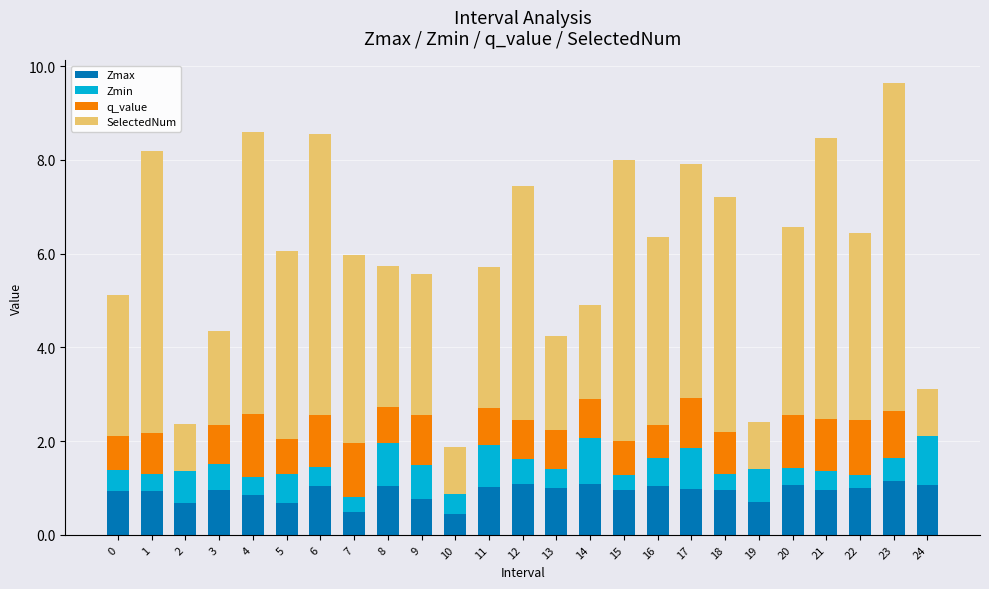

What is the sum of all Zmax values?

22.8